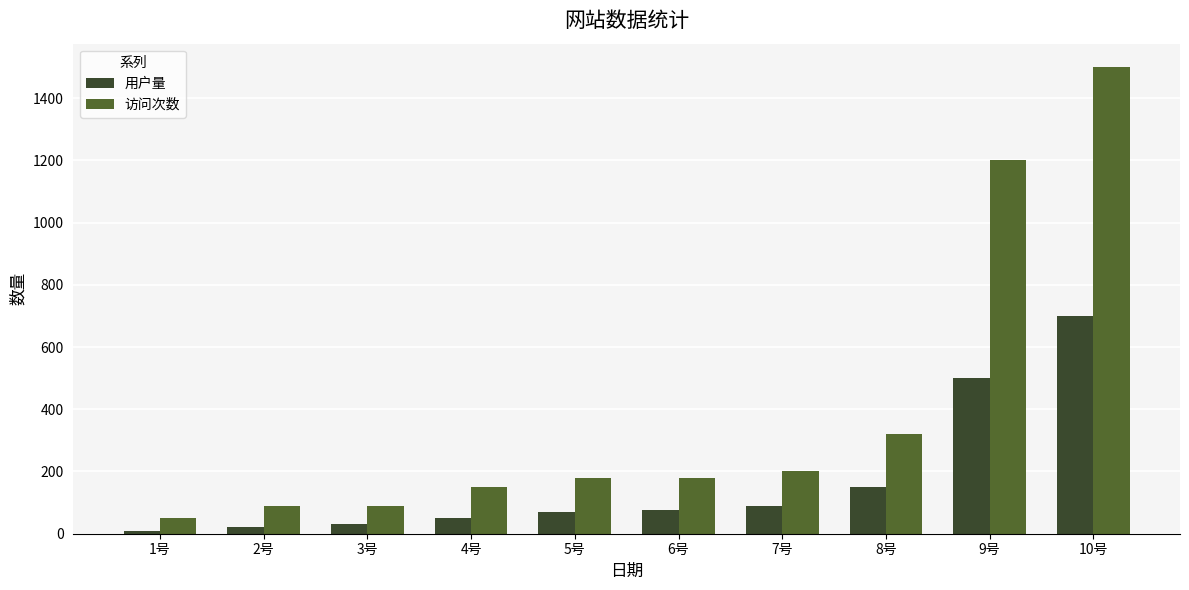

What is the value of the 访问次数 bar at the 6th from the left?

180